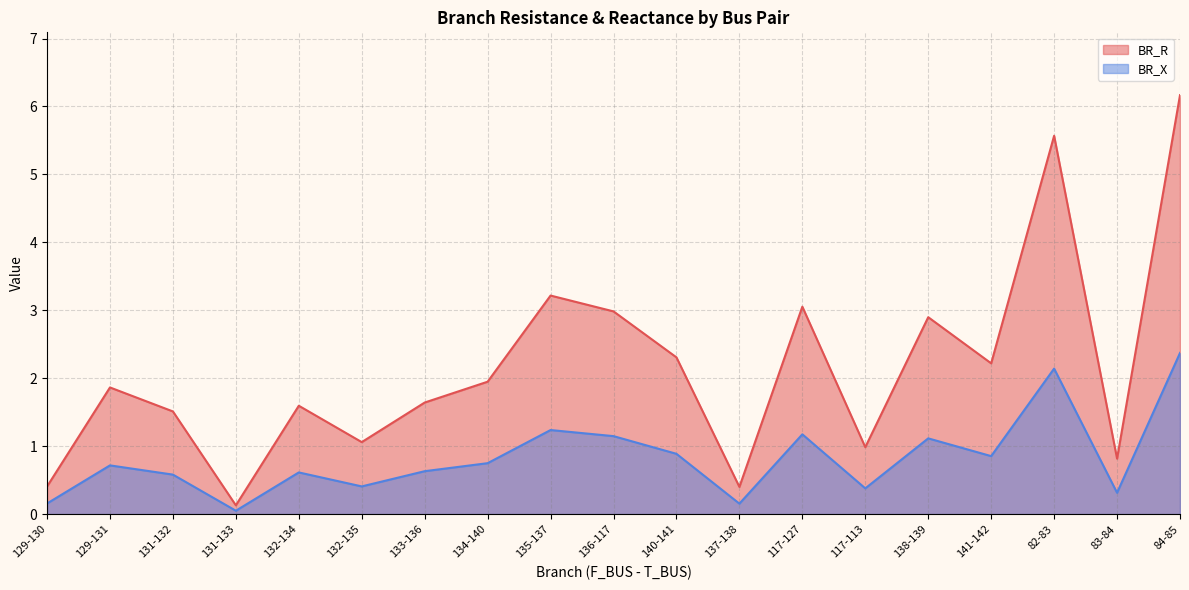

How many lines are shown in the chart?

2